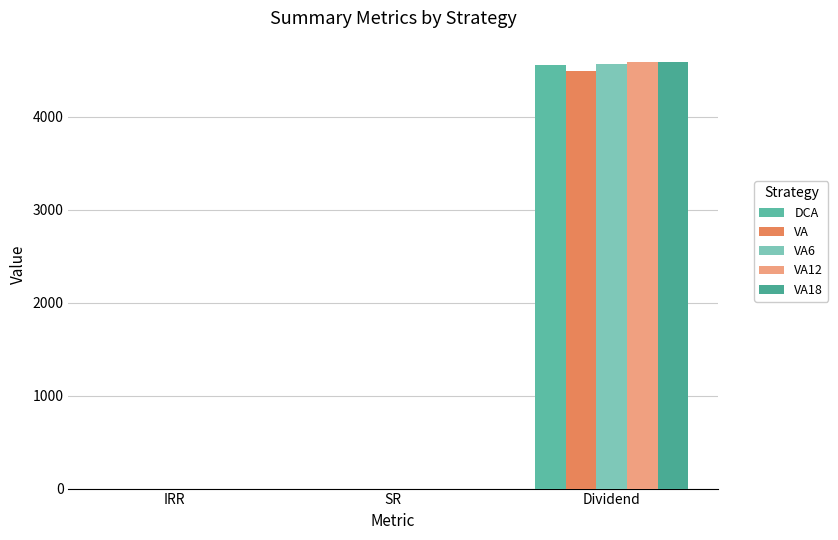

How many categories are shown in the chart?

3